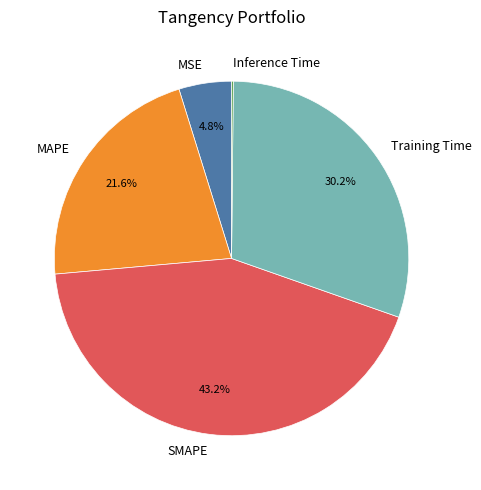

Between MAPE and MSE, which is larger?

MAPE